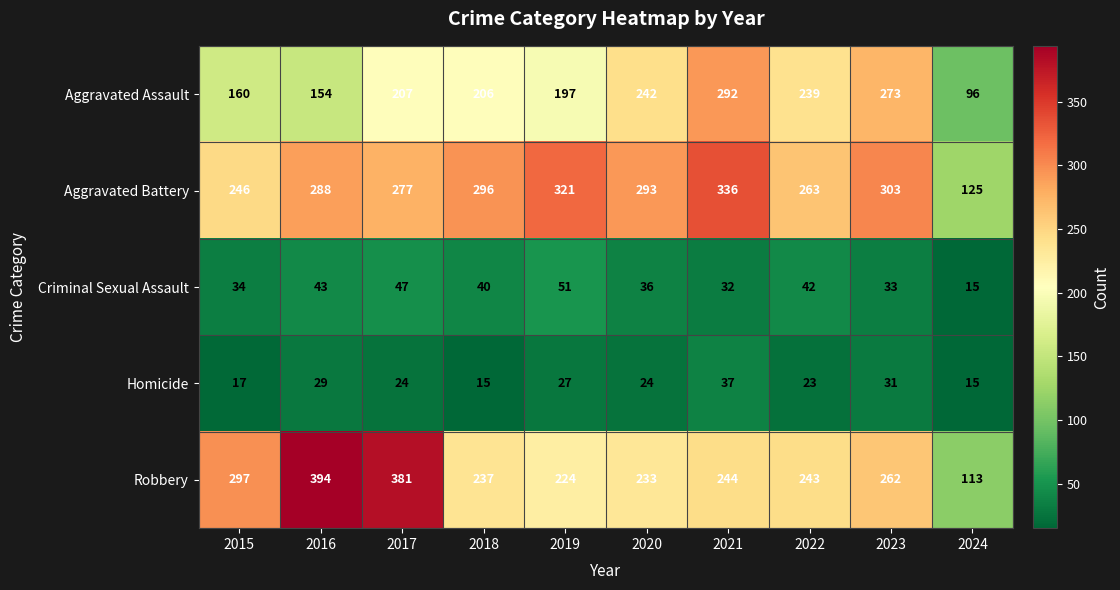

Which series changed the most between 2021 and 2024?

Aggravated Battery